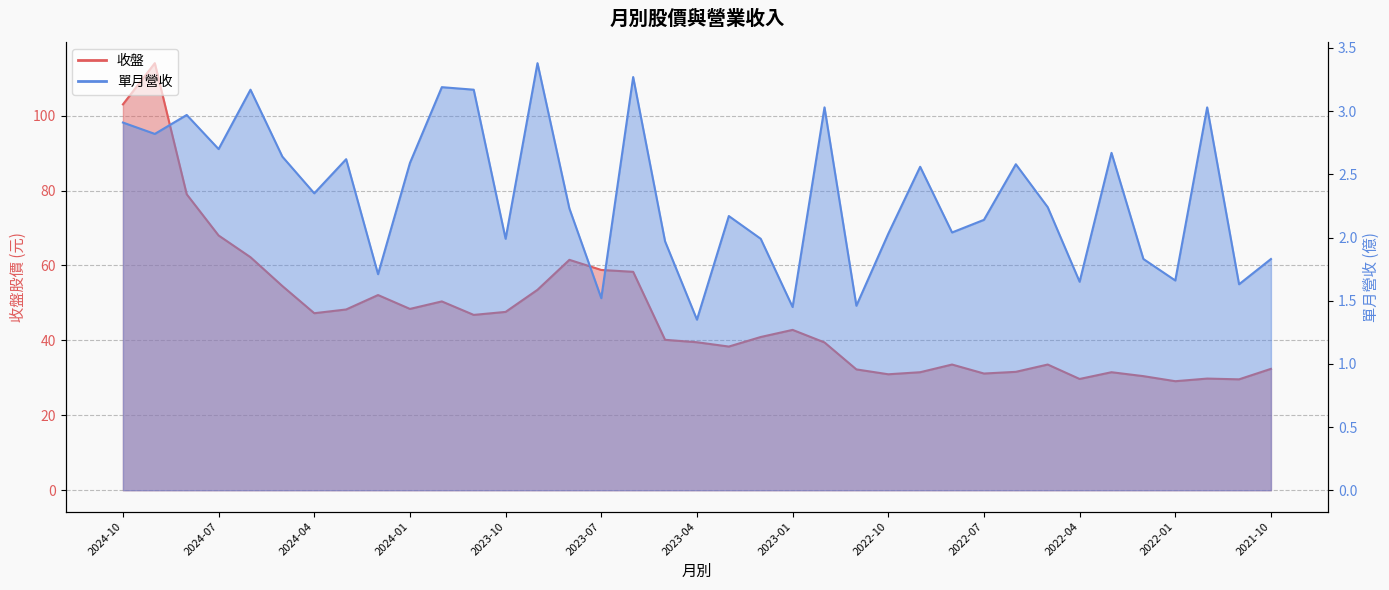

What is the spread (max minus min) of values at 2022-07?

29.0